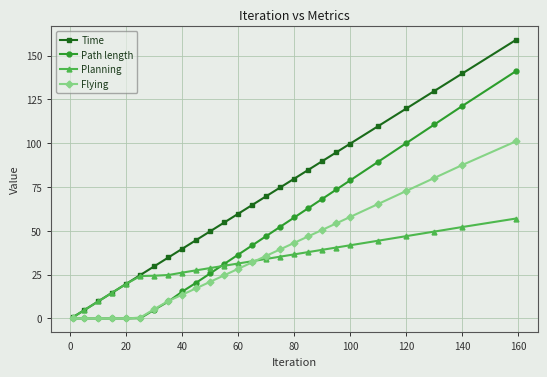

What is the value of the Path length point at the 25th from the left?

121.3